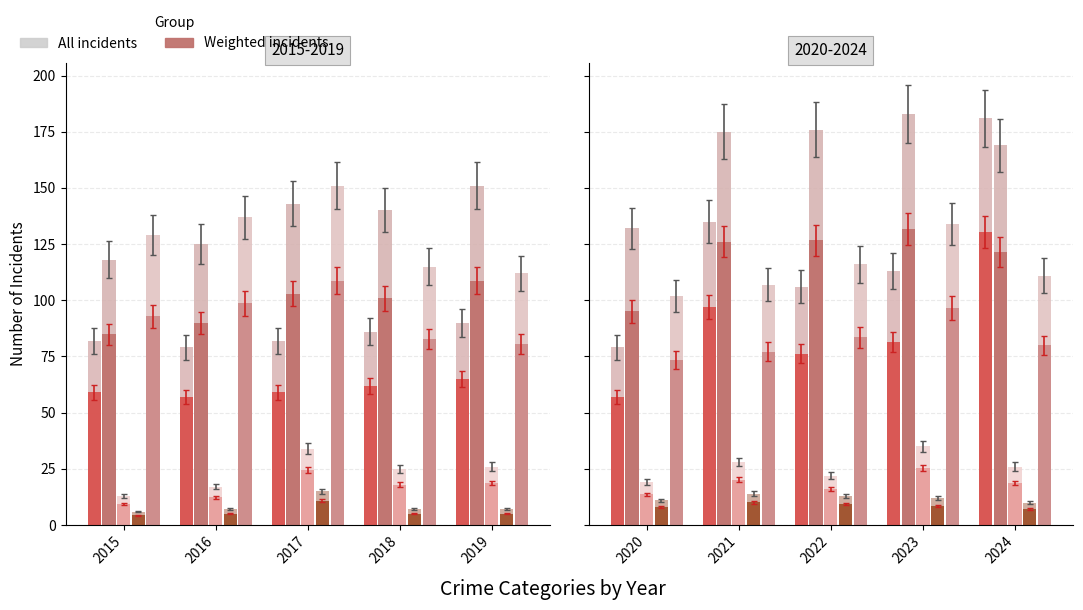

True or false: Aggravated Battery has a value of 85.0 at 2015.

True